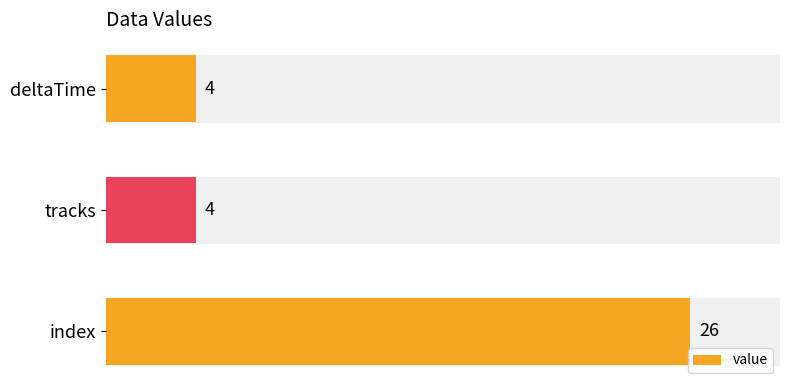

Which label corresponds to the largest value in the chart?

index